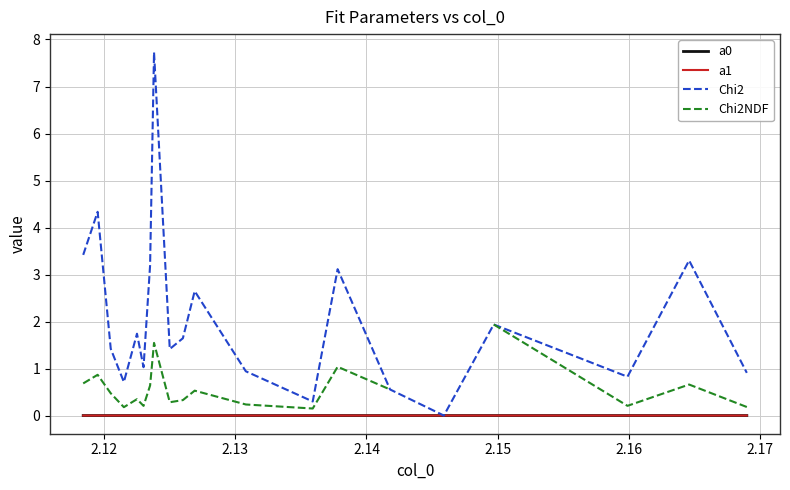

True or false: Chi2 and Chi2NDF intersect in this chart.

False